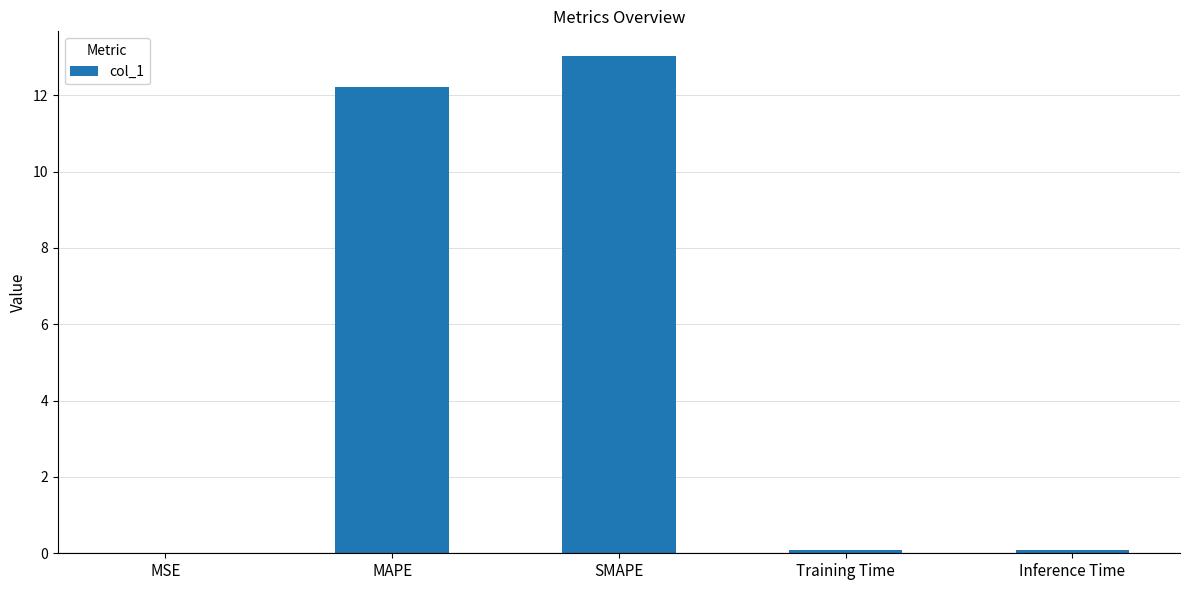

Which has a higher value, MAPE or MSE?

MAPE